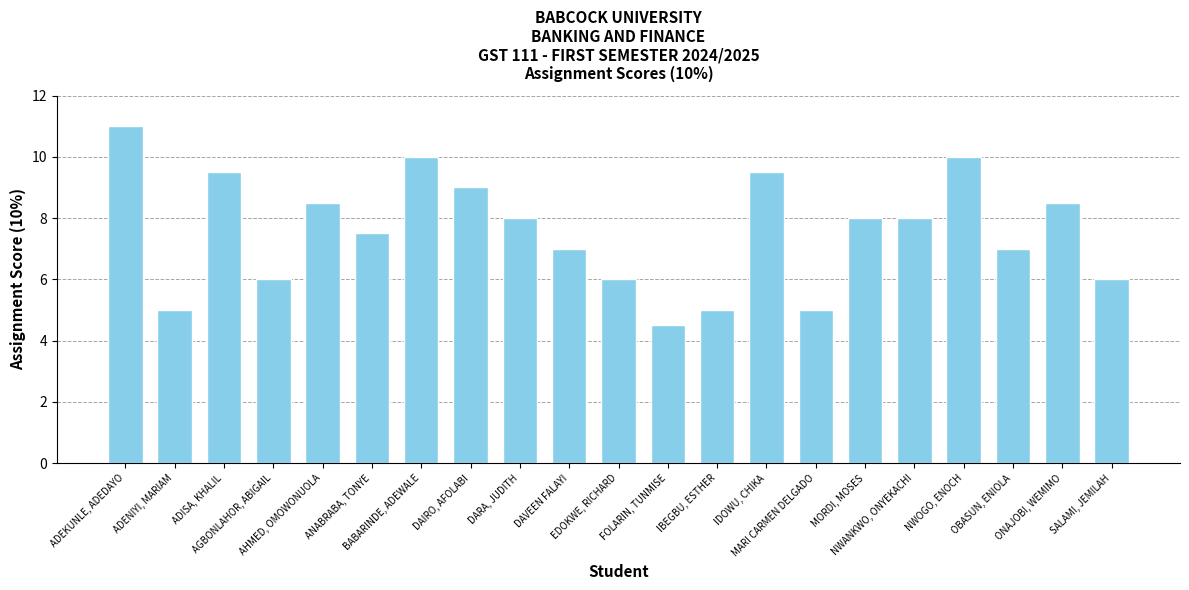

Reading right to left, what are all the values shown in this chart?

6.0	8.5	7.0	10.0	8.0	8.0	5.0	9.5	5.0	4.5	6.0	7.0	8.0	9.0	10.0	7.5	8.5	6.0	9.5	5.0	11.0